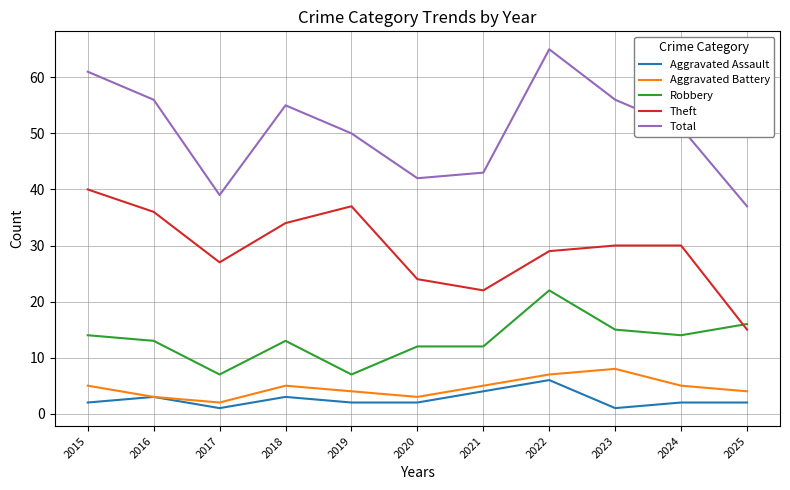

True or false: Total and Robbery cross at least once.

False